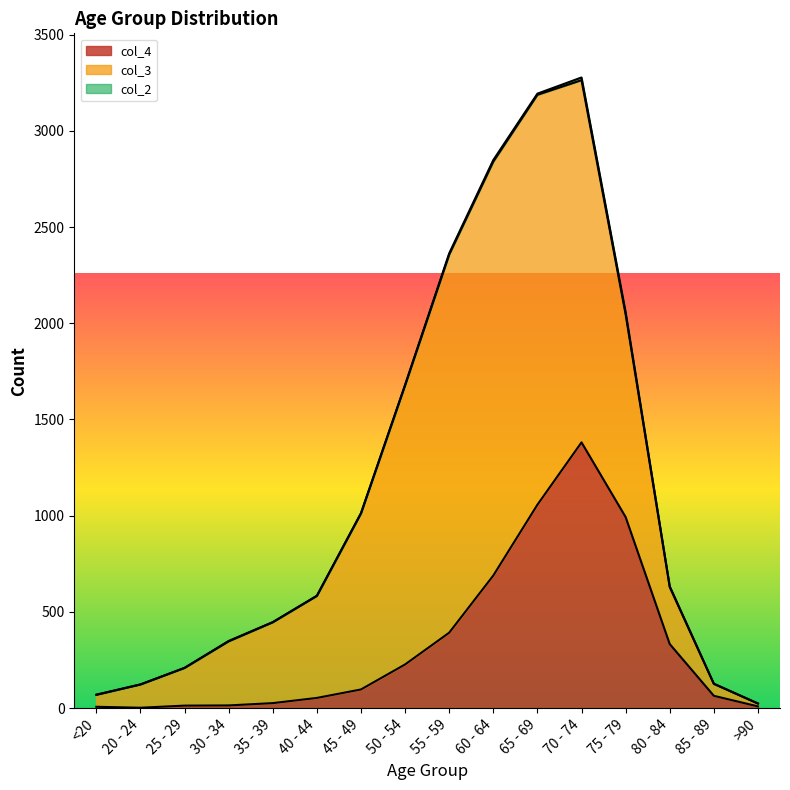

The value of col_3 at 45 - 49 is 915. True or false?

True